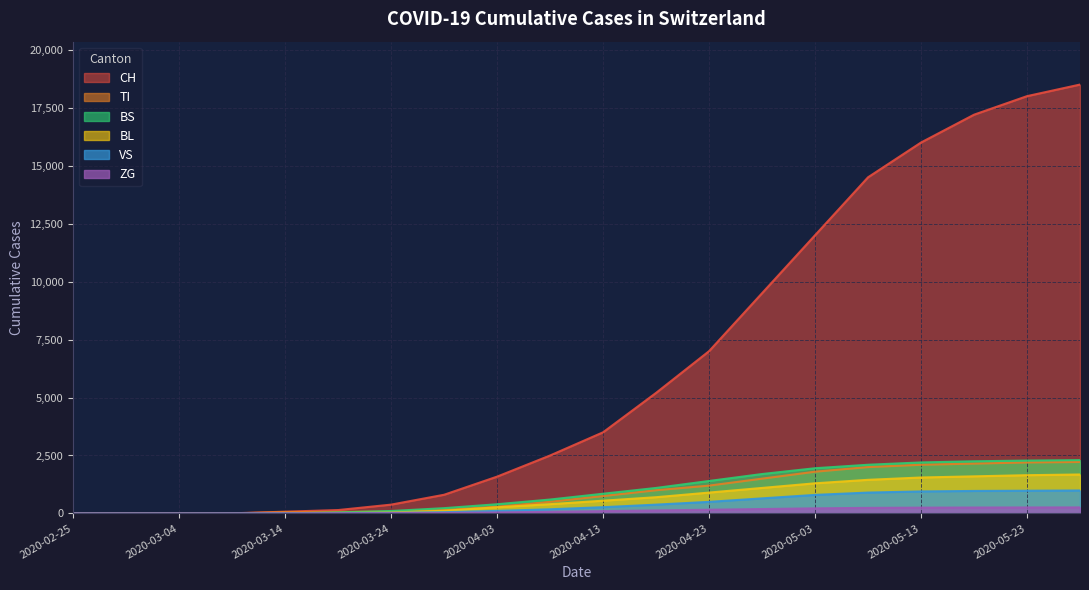

What are all the series names shown in the legend?

CH, TI, BS, BL, VS, ZG